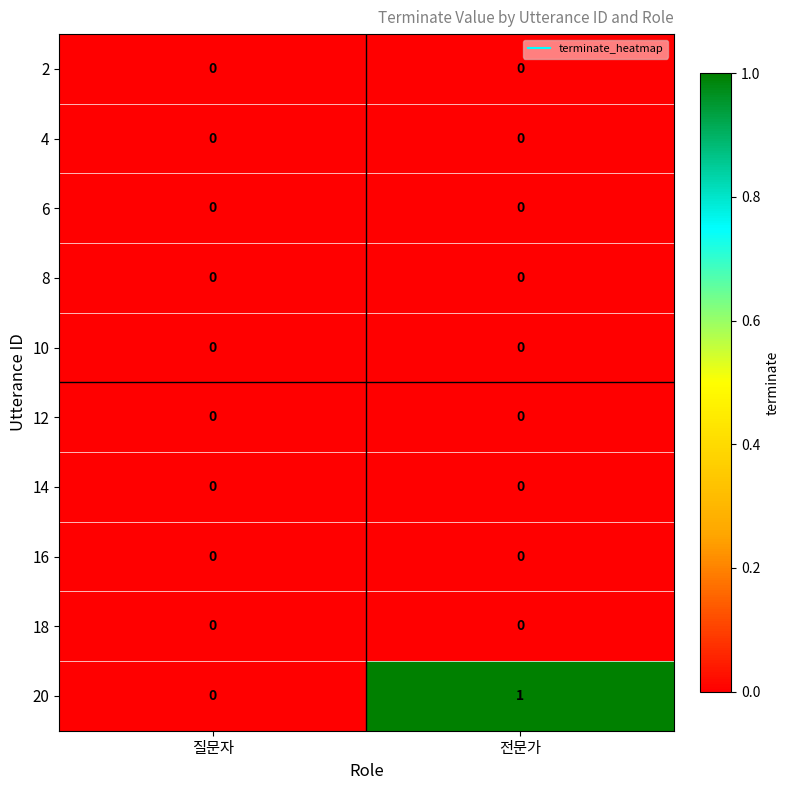

At which category is the sum across all series the highest?

전문가